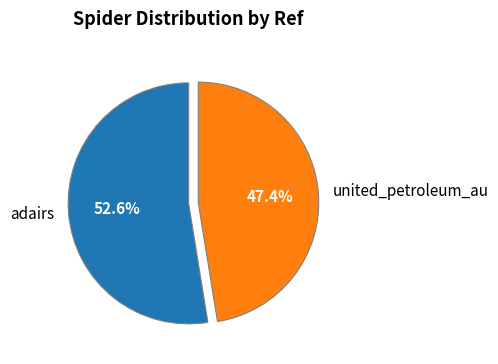

Is it true that adairs is 53% of the pie?

True